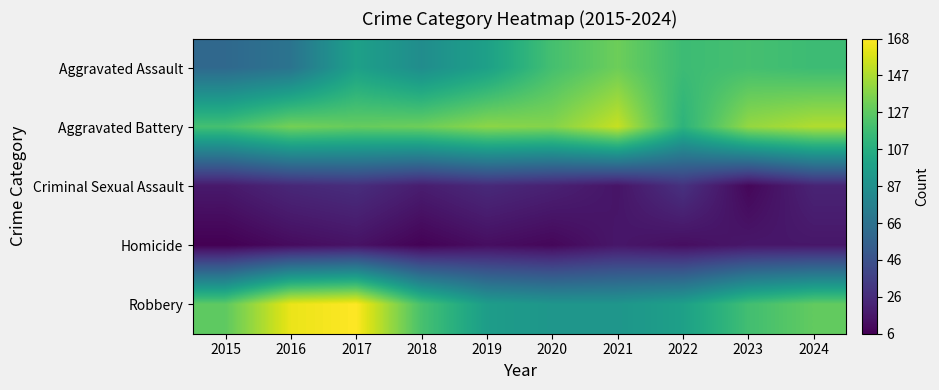

How many distinct data groups are displayed?

5